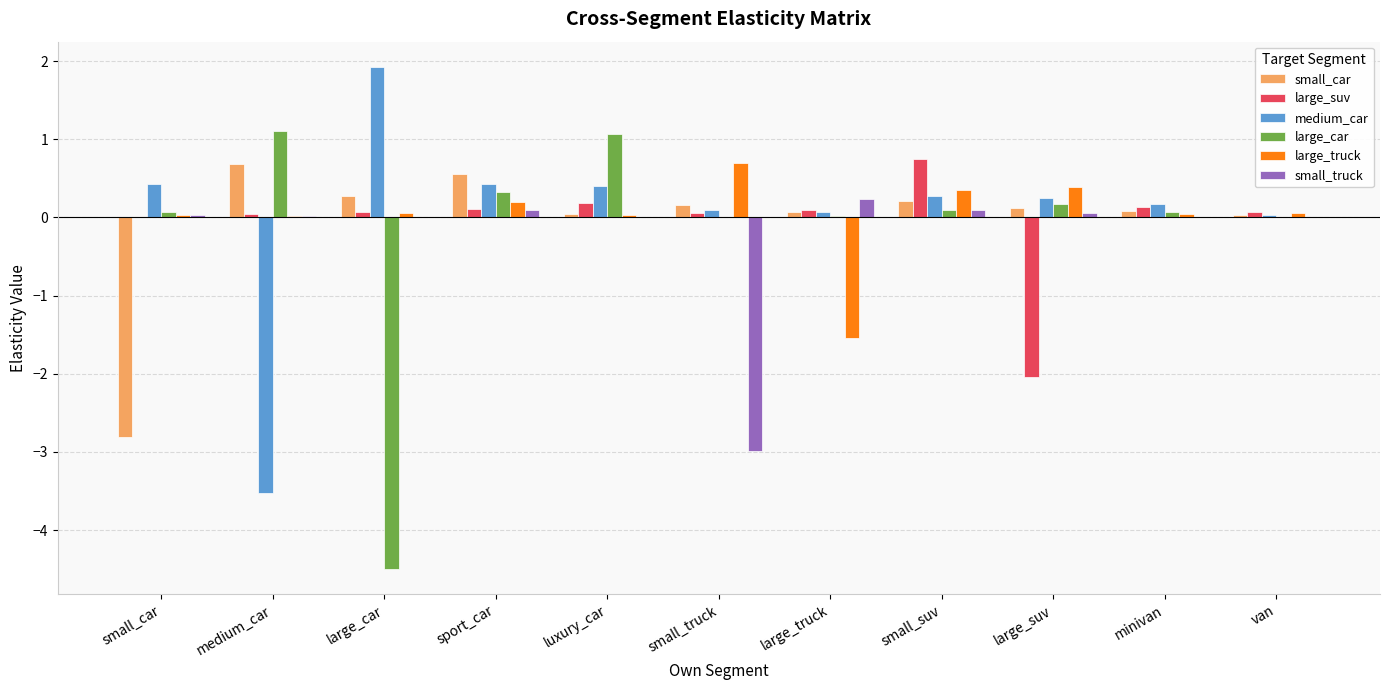

Which label corresponds to the largest value in the chart?

large_car